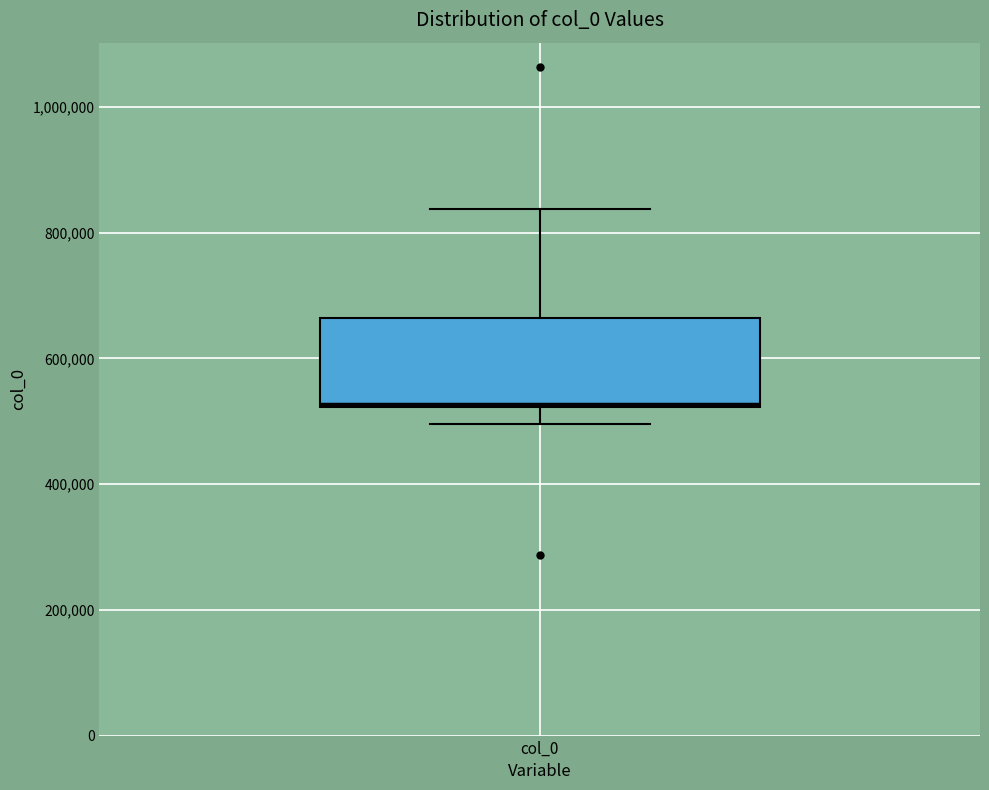

Where is the lower edge of the box for col_0 on the y-axis? The values are not printed on the chart, so give them approximately, as read against the axis.

520000